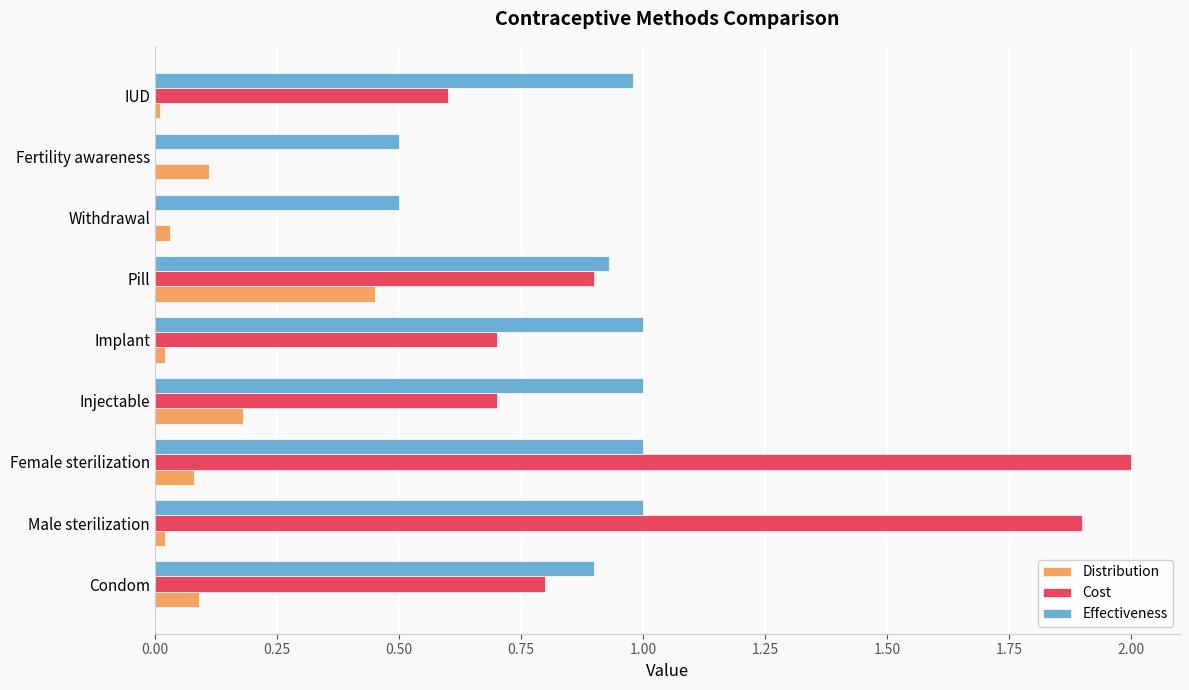

Which series changed the most between Implant and Fertility awareness?

Cost